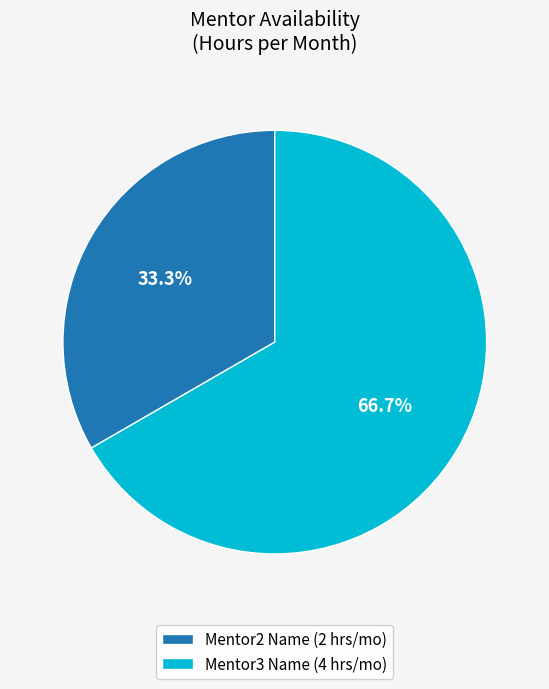

Count the number of slices in the pie.

2